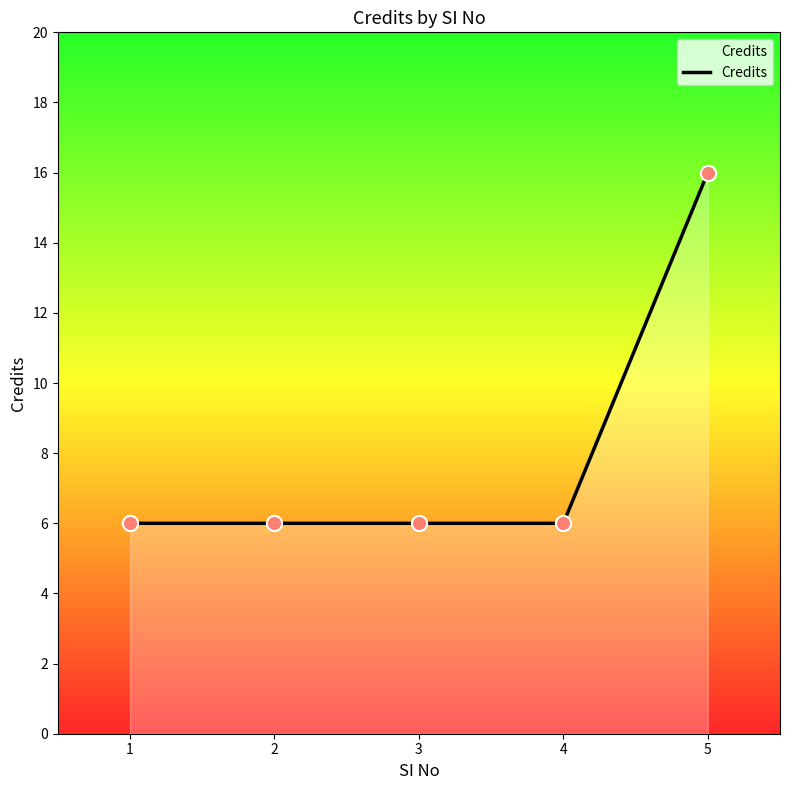

Approximately how many times larger is the value at 3 compared to 2?

1.0